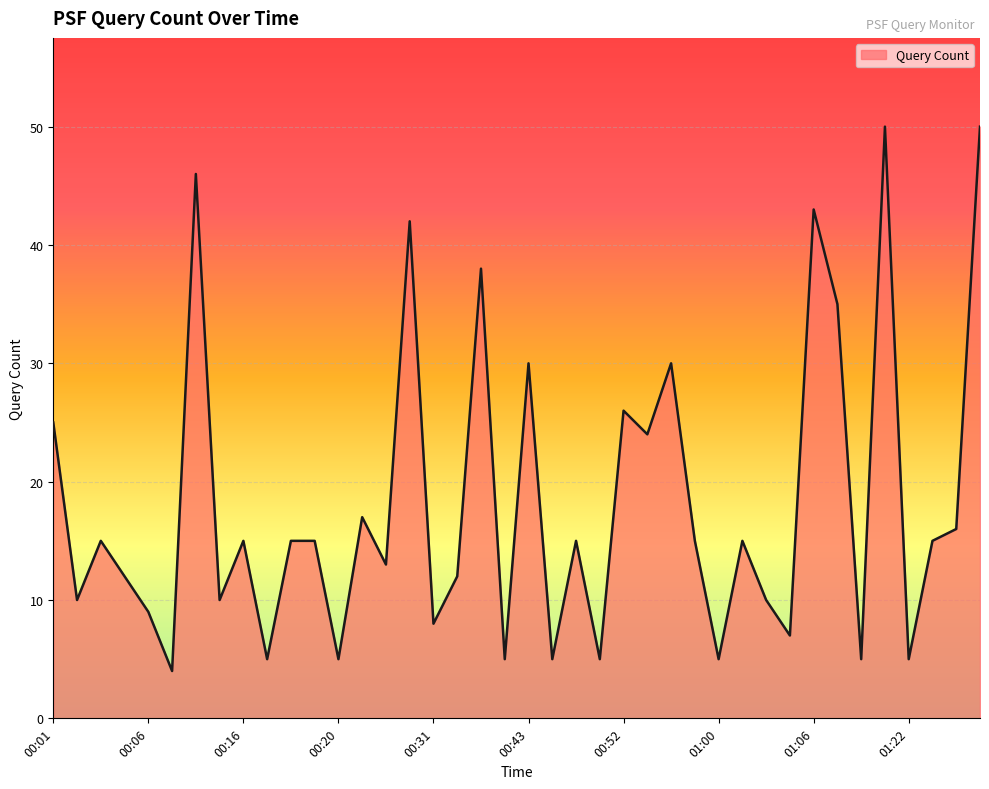

What is the smallest value displayed?

4